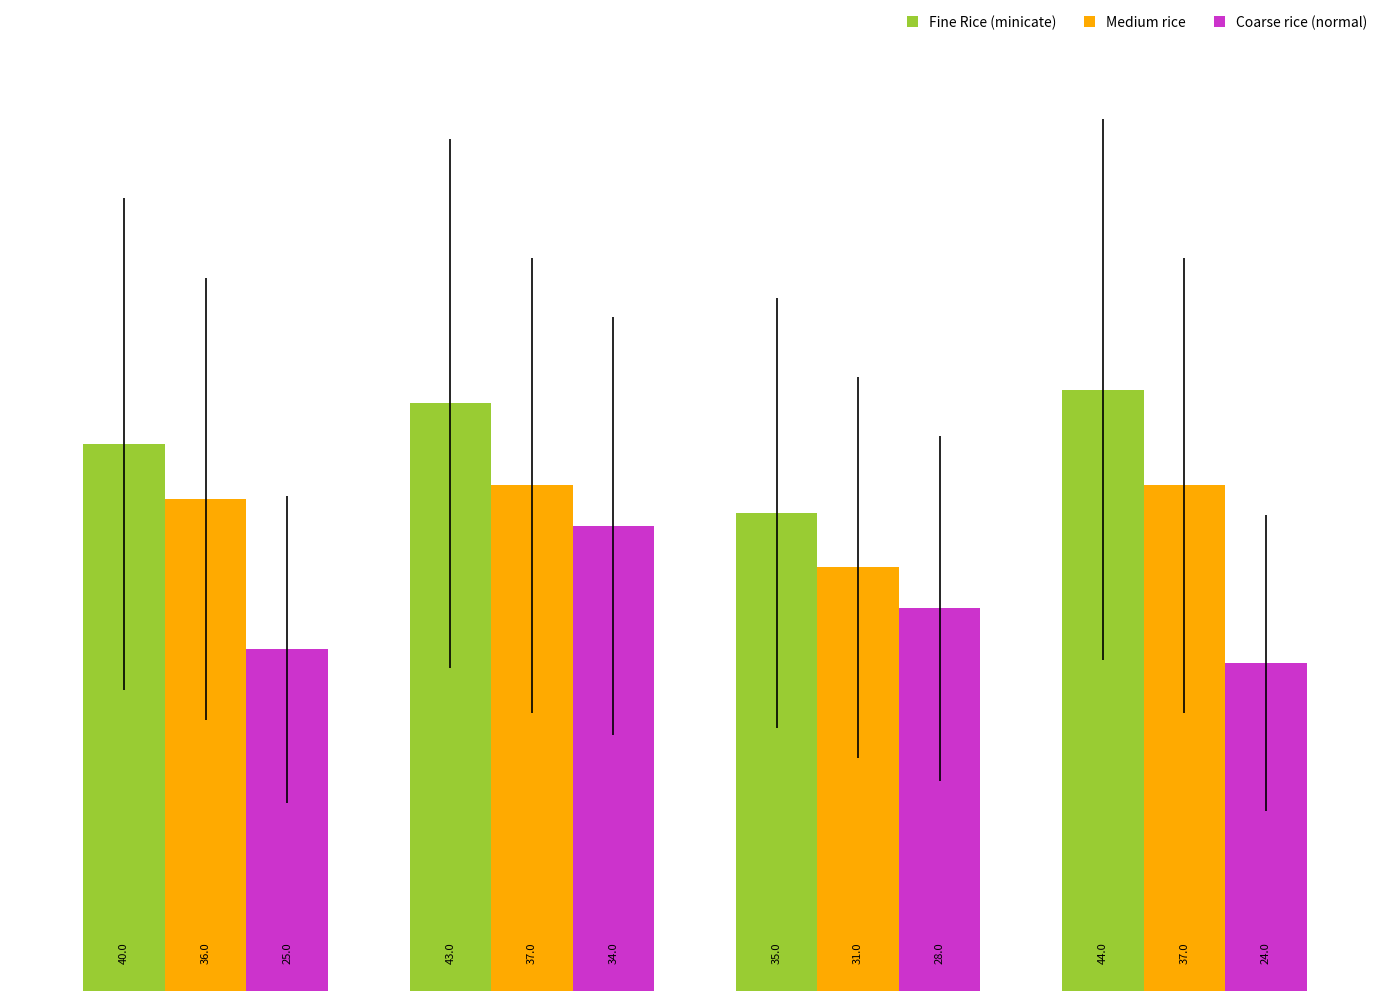

How many bars are there in each group?

3